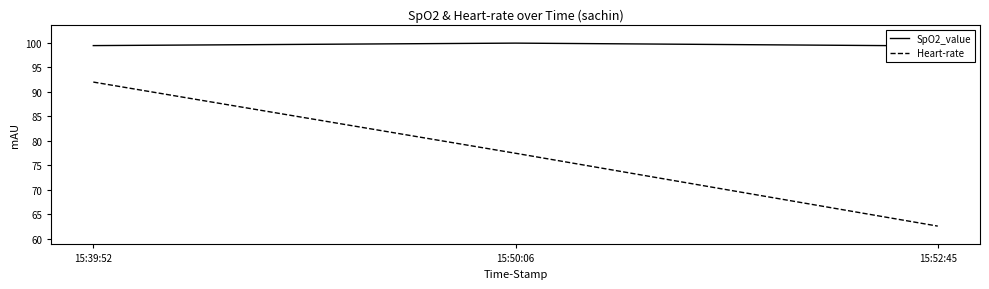

What is the difference between the maximum and second lowest values in the SpO2_value series?

0.5